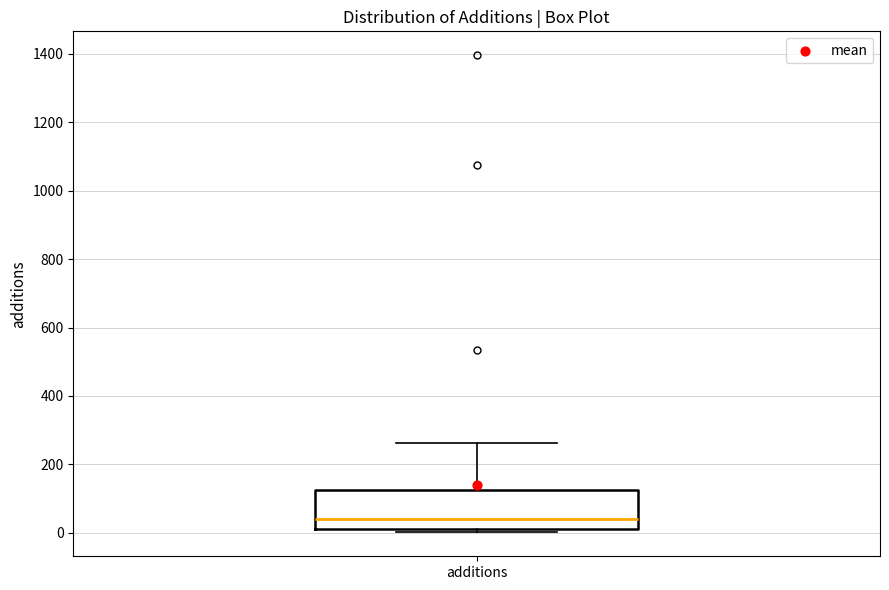

Transcribe this box plot: give where the median line is, the range the box spans, and where the two whiskers end, as read against the y-axis. The values are not printed on the chart, so give them approximately, as read against the axis.

median 40, box 20 to 120, whiskers 0 to 260